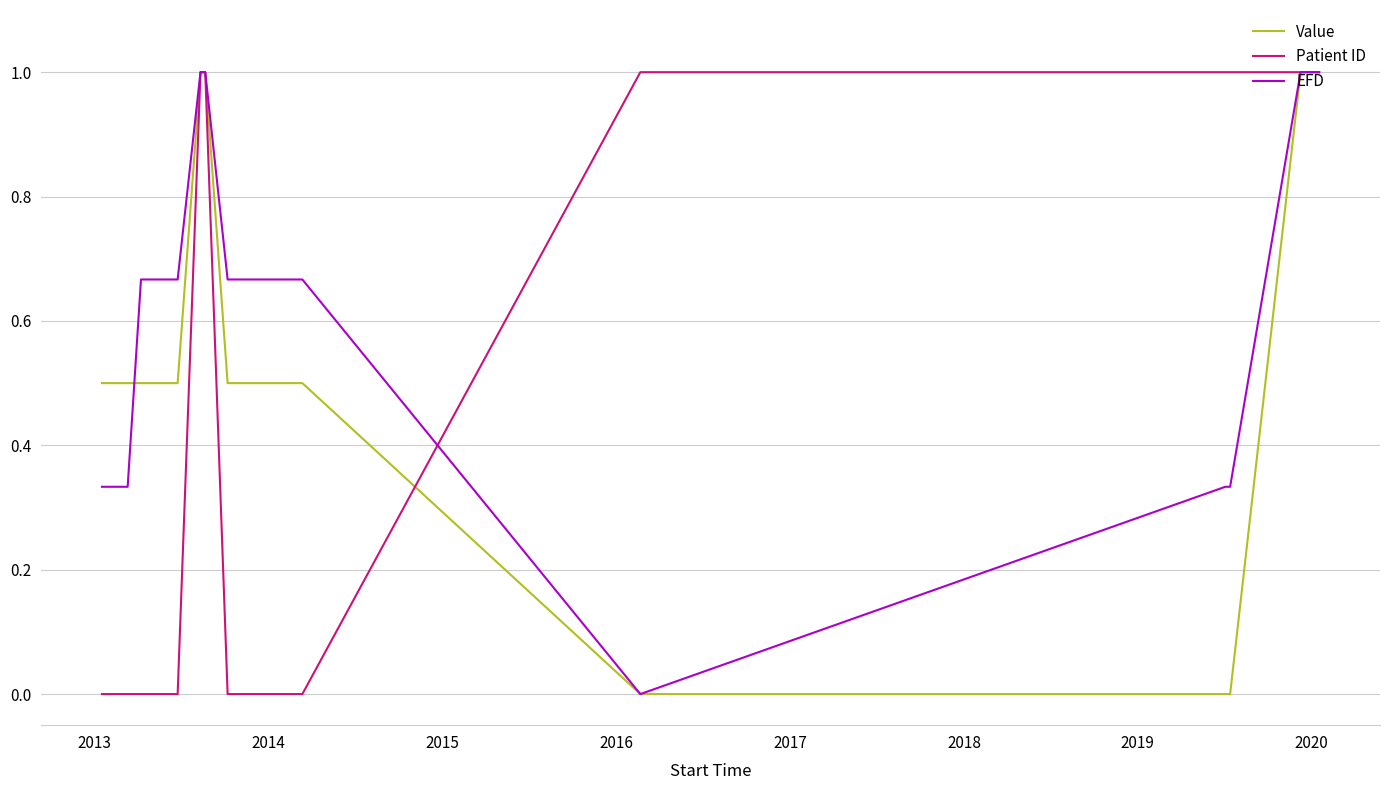

Rank the series by their average value, from highest to lowest.

EFD, Value, Patient ID